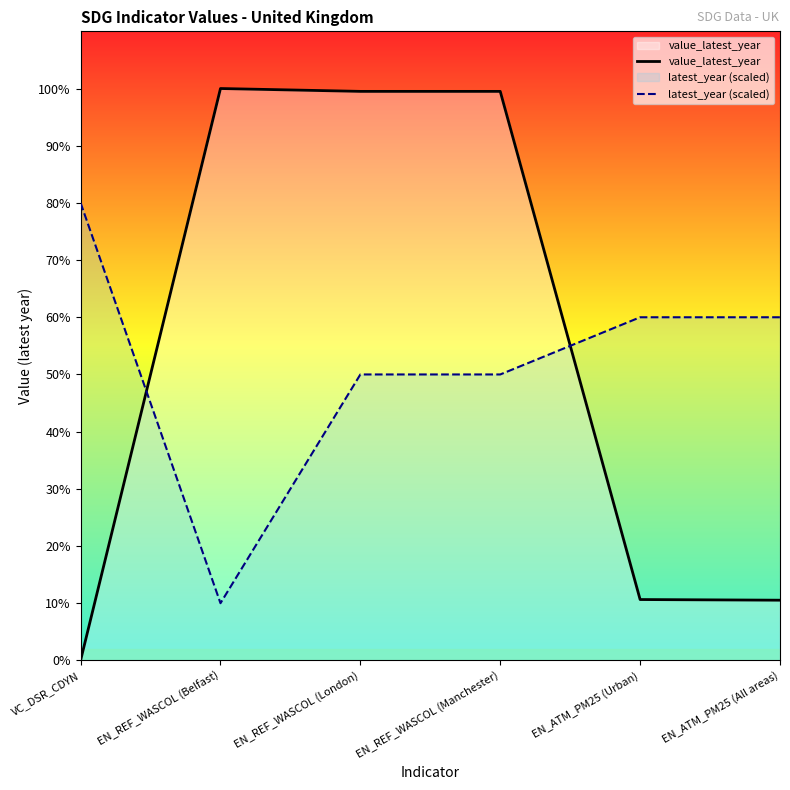

What position from the left is EN_REF_WASCOL (Manchester)?

4